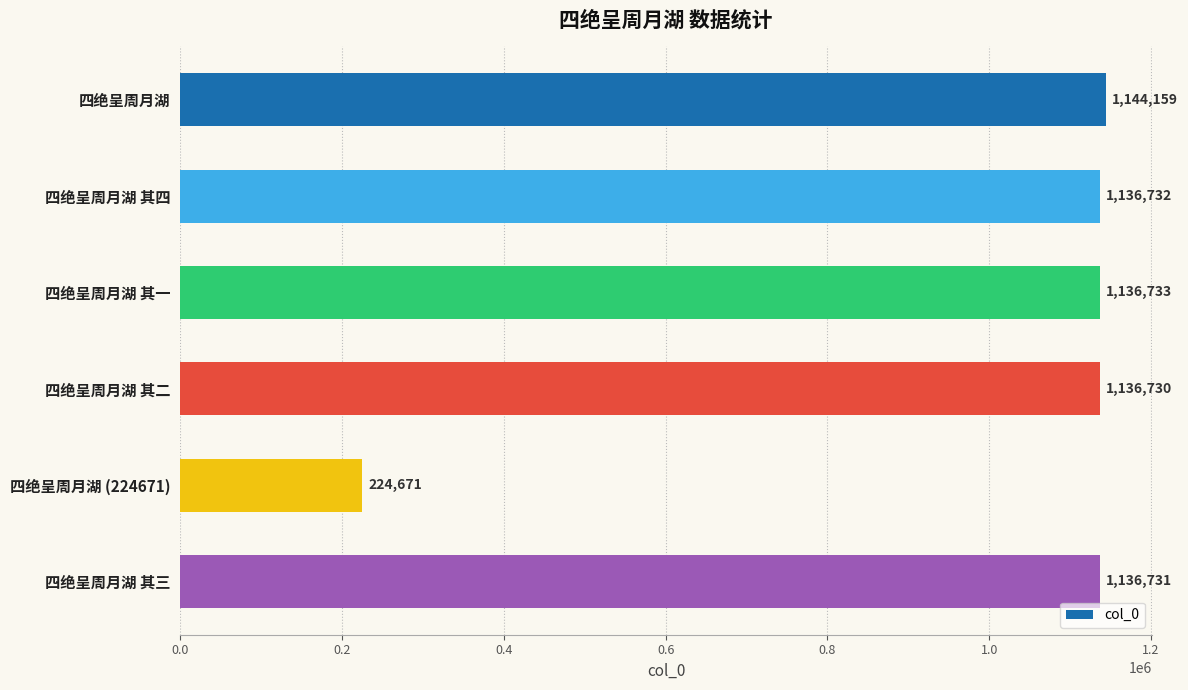

What is the difference between the maximum and minimum values?

919488